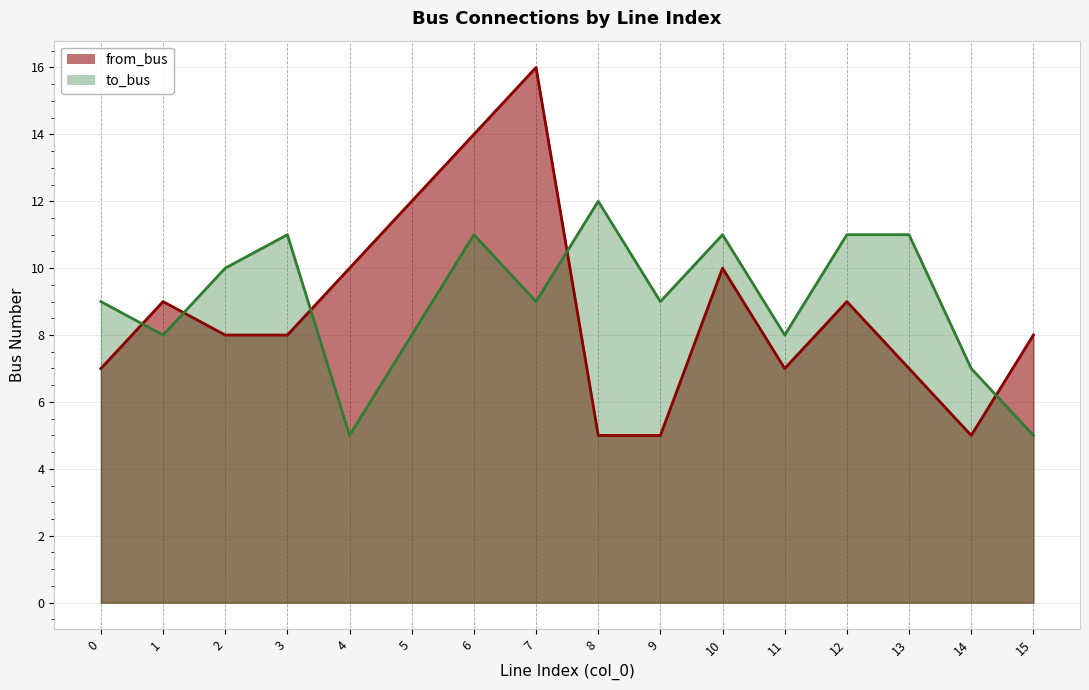

Rank the categories by to_bus value from highest to lowest.

8, 3, 6, 10, 12, 13, 2, 0, 7, 9, 1, 5, 11, 14, 4, 15